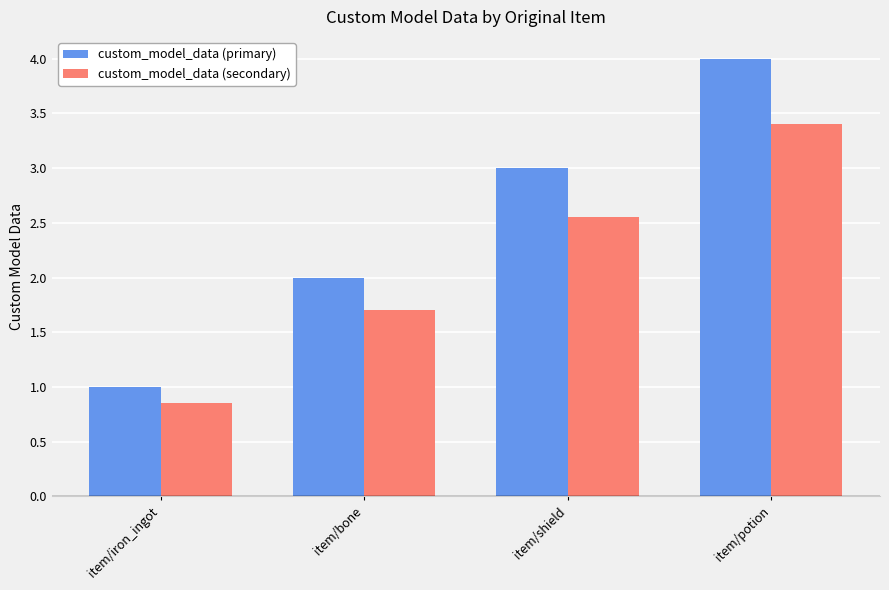

True or false: custom_model_data (secondary) has a value of 0.4 at item/iron_ingot.

False